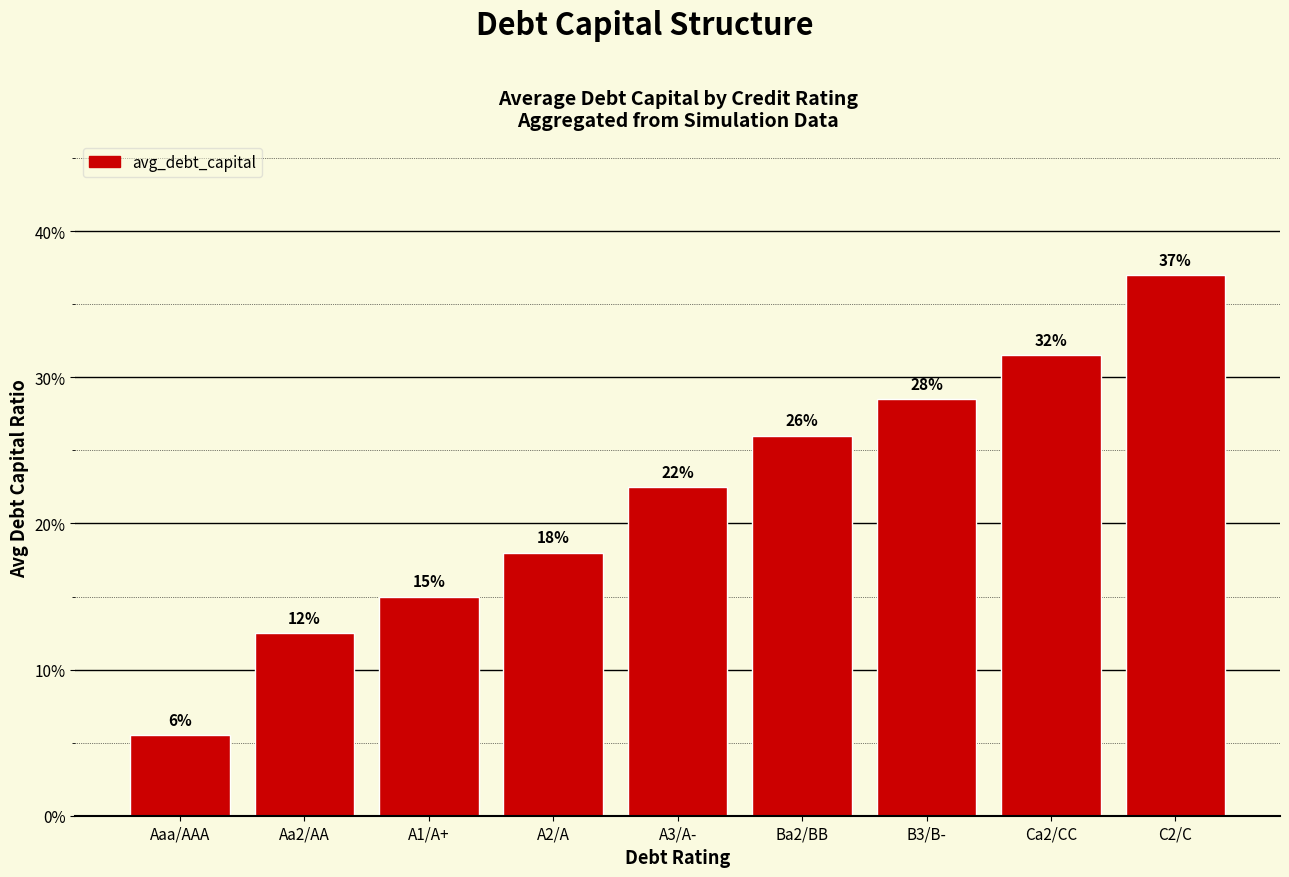

What is the difference between the maximum and second lowest values?

0.2